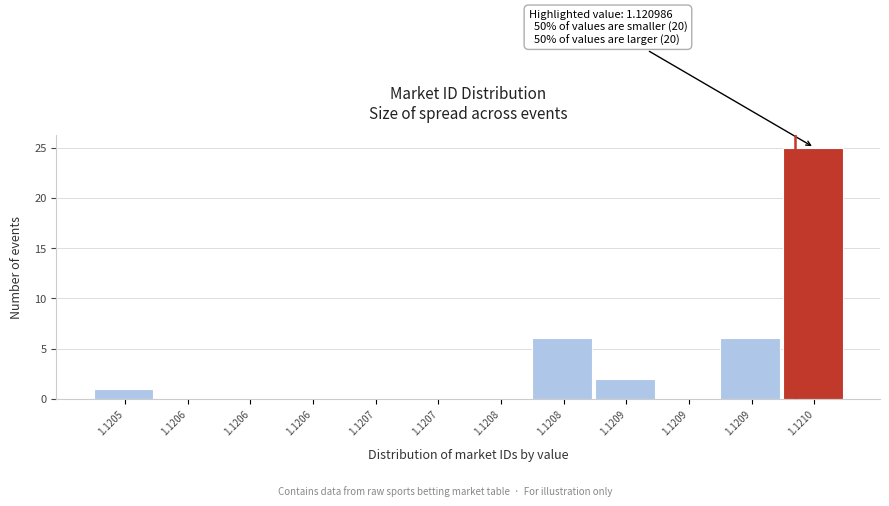

Count the number of categories in the chart.

12